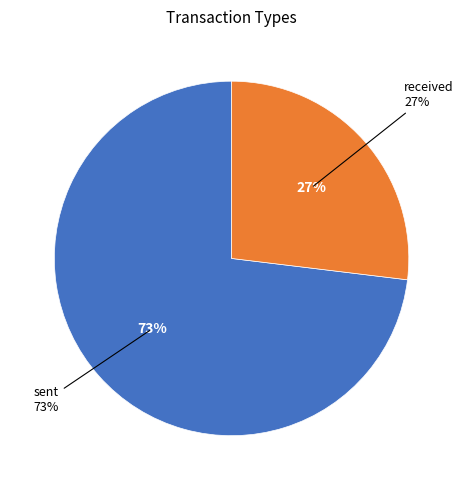

Which slice is the largest?

sent